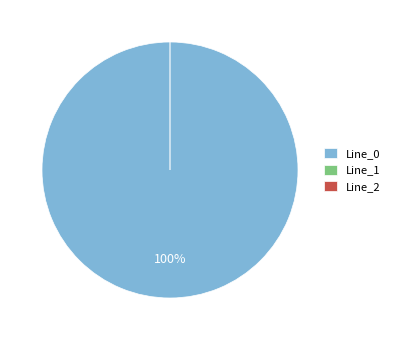

Is there a majority slice in this chart?

Yes